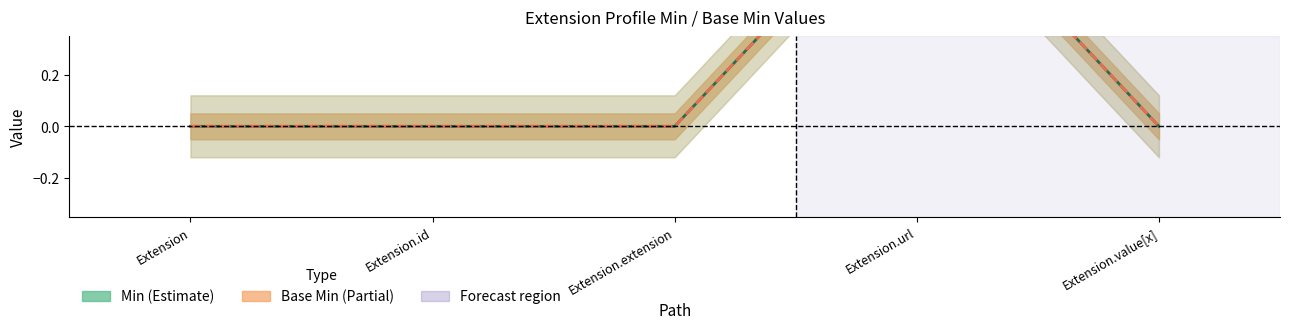

Reading right to left, what are all the values shown in this chart?

Min: Extension.value[x]=0	Extension.url=1	Extension.extension=0	Extension.id=0	Extension=0
Base Min: Extension.value[x]=0	Extension.url=1	Extension.extension=0	Extension.id=0	Extension=0